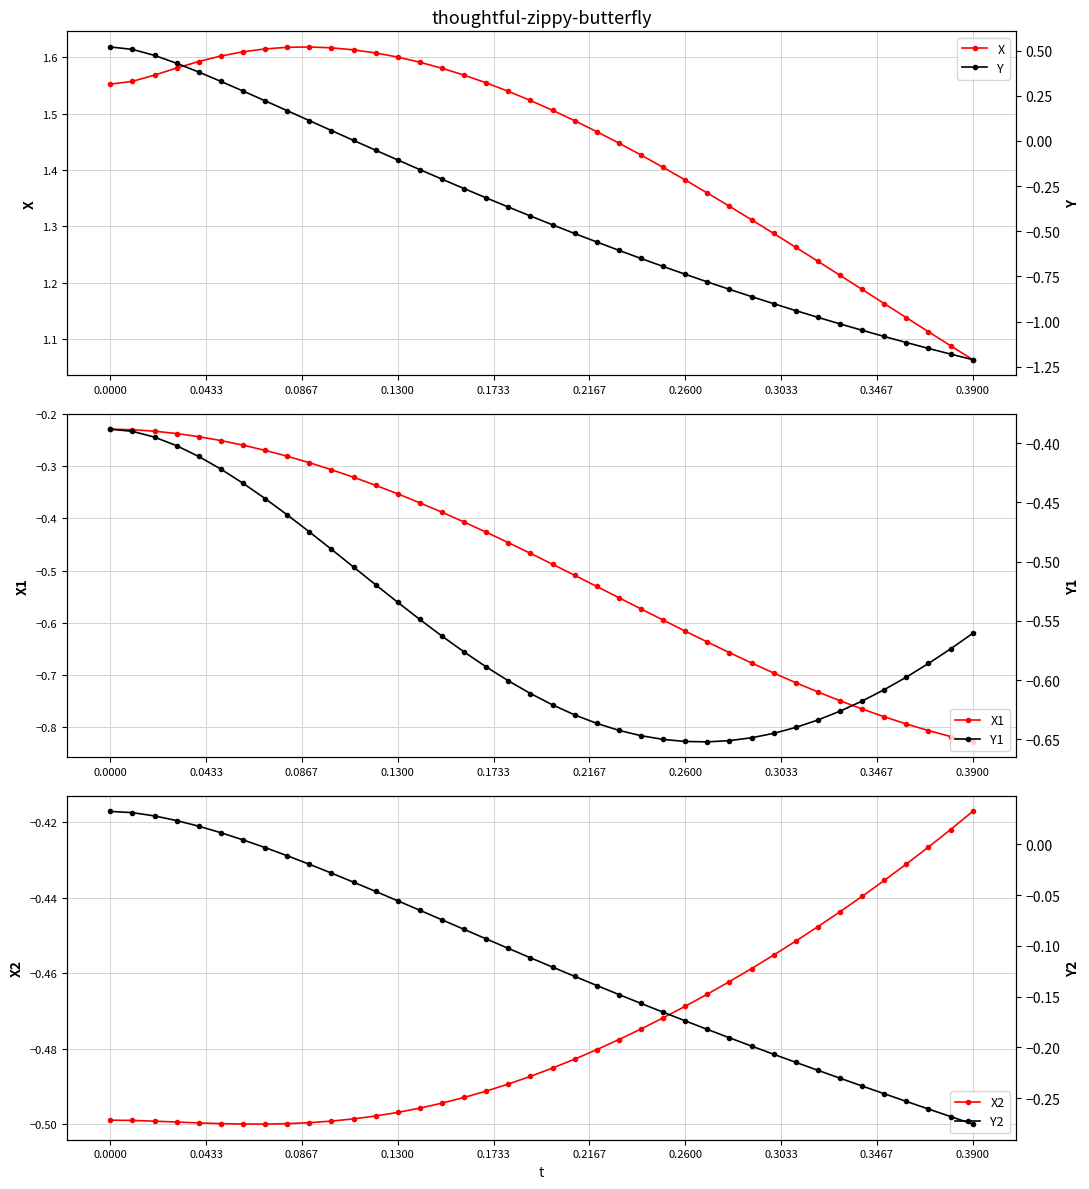

At how many categories does at least one series exceed 0?

40